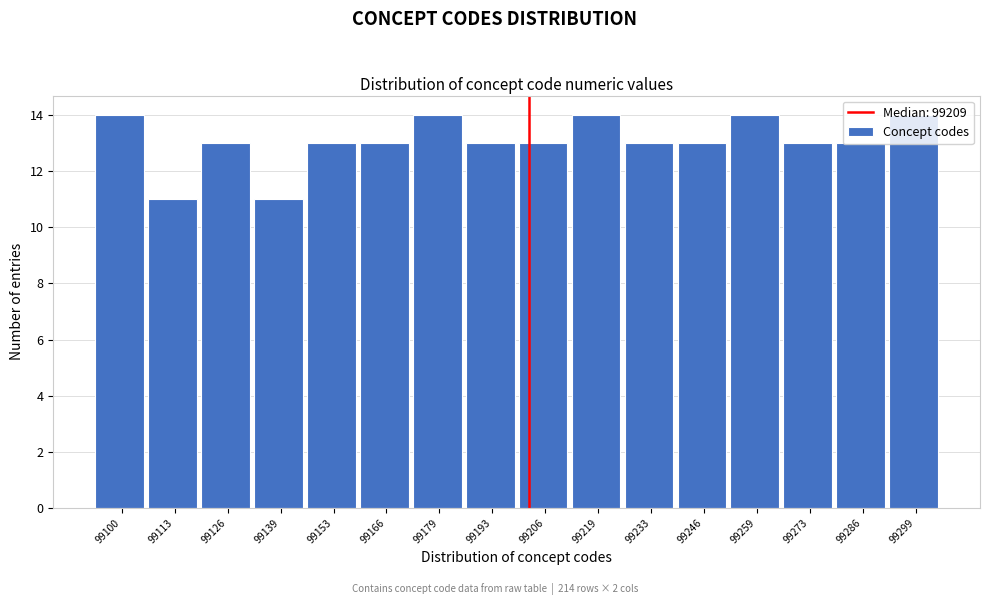

What is the difference between the maximum and minimum values?

3